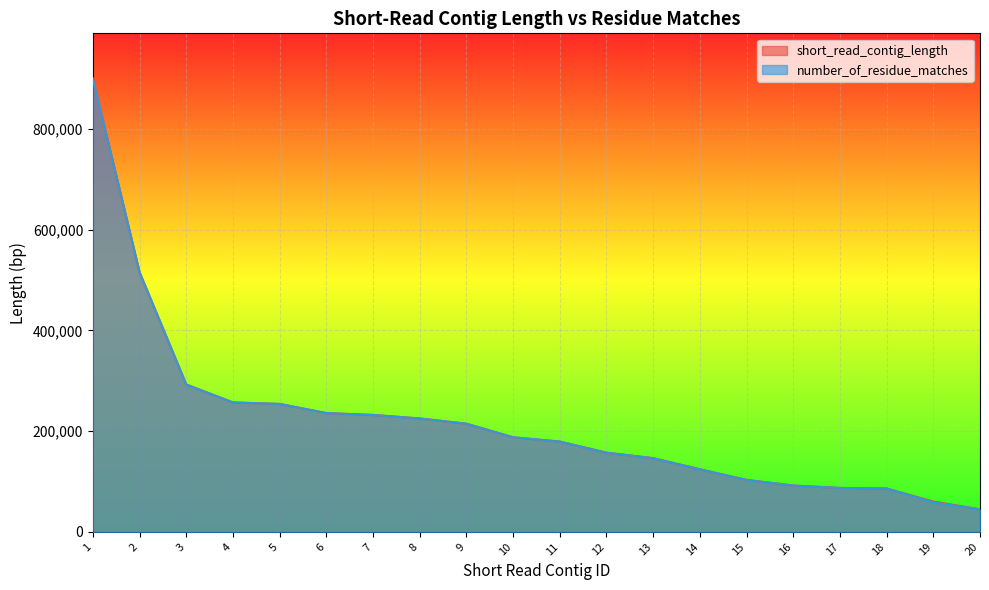

Reading left to right, list all the values displayed in this chart.

short_read_contig_length: 1=899834	2=515293	3=292590	4=256999	5=254034	6=235909	7=232153	8=225189	9=214785	10=187847	11=179306	12=157252	13=146367	14=124338	15=103174	16=92017	17=87232	18=86184	19=60306	20=44790
number_of_residue_matches: 1=899834	2=515293	3=292590	4=256999	5=254034	6=235909	7=232153	8=225189	9=214785	10=187847	11=179306	12=157252	13=146367	14=124338	15=103174	16=92017	17=87232	18=86184	19=58715	20=44790